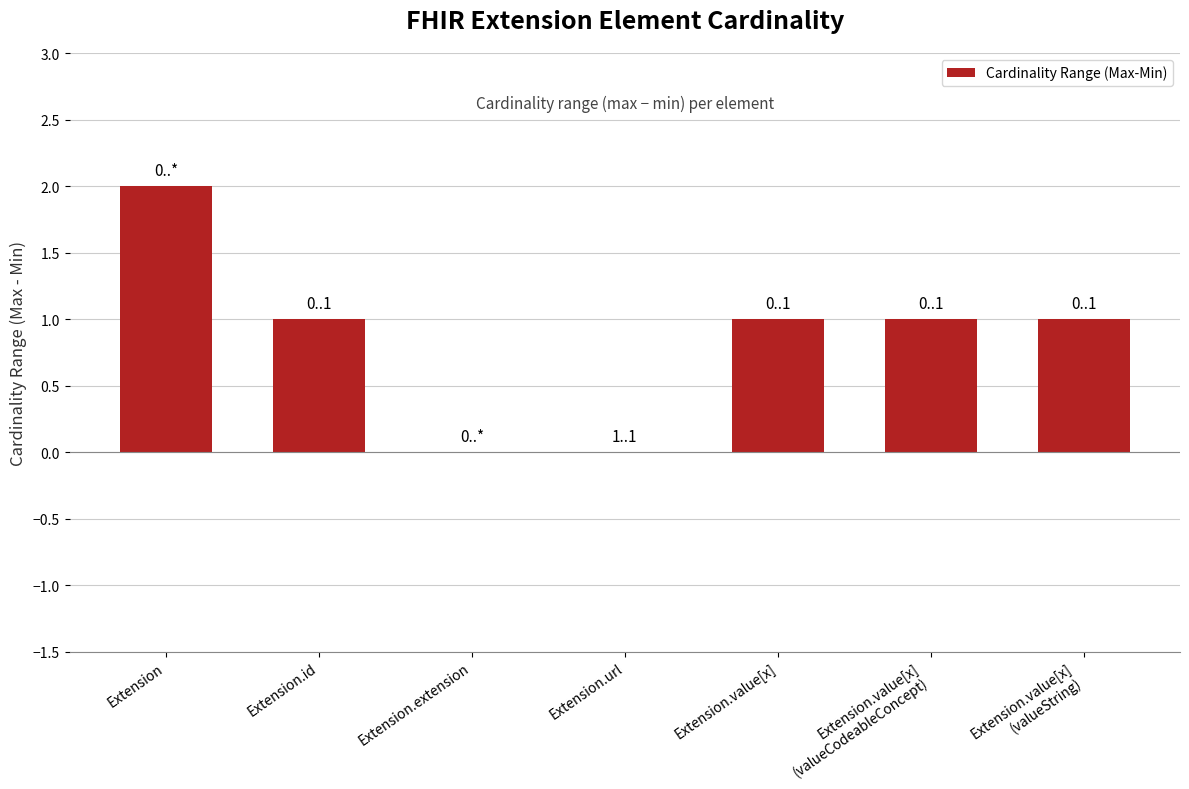

Where does the data first go above 1?

Extension